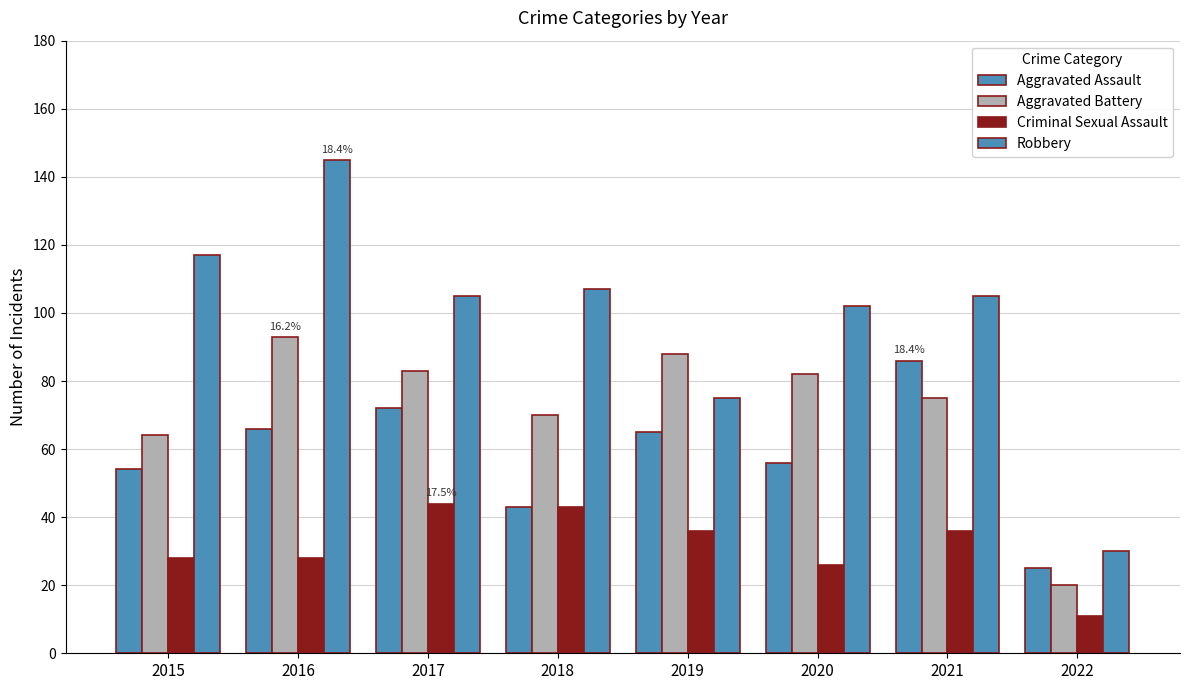

What is the approximate value of Criminal Sexual Assault at 2018?

43